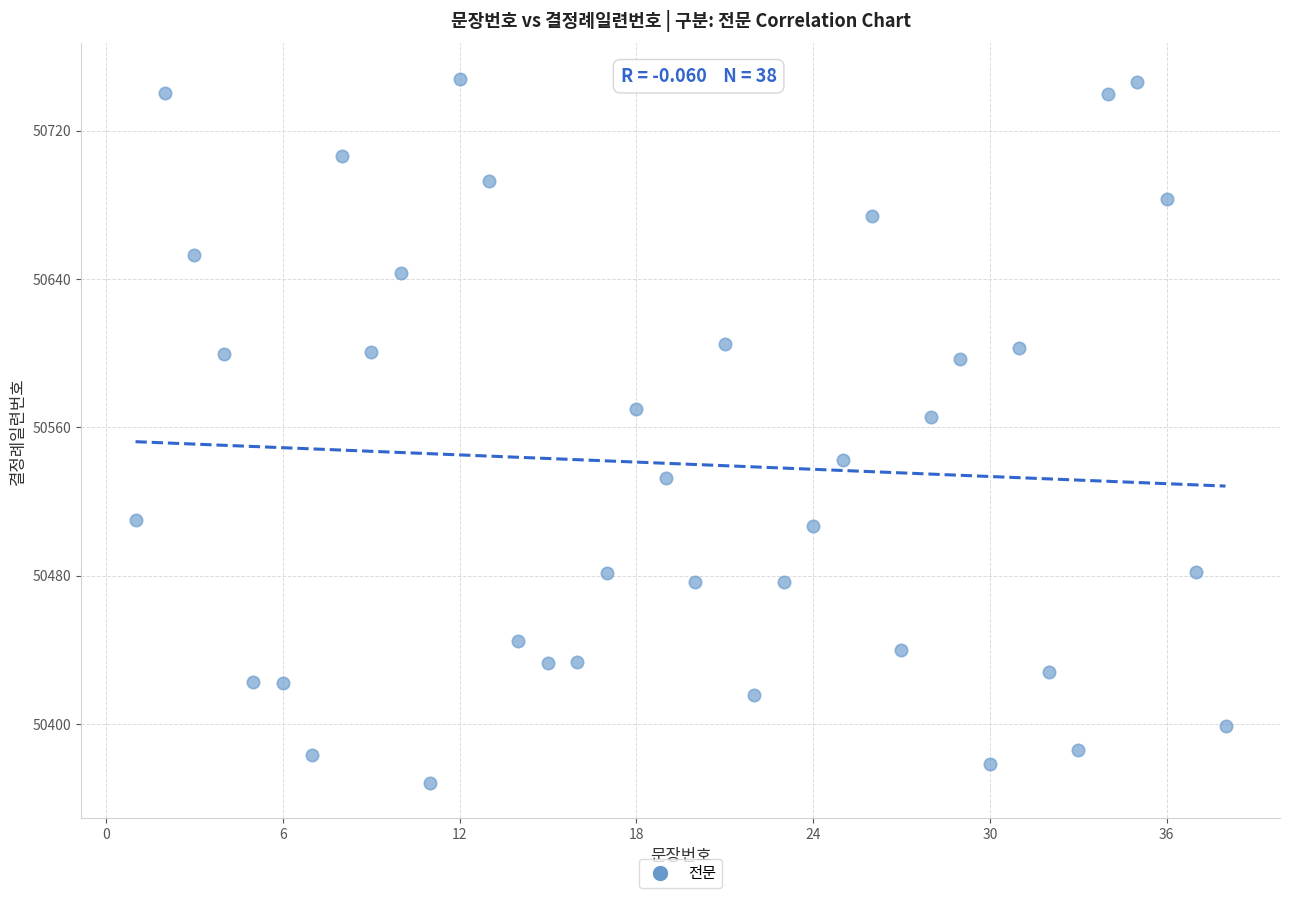

What is the range of Y values (max minus min)?

379.7